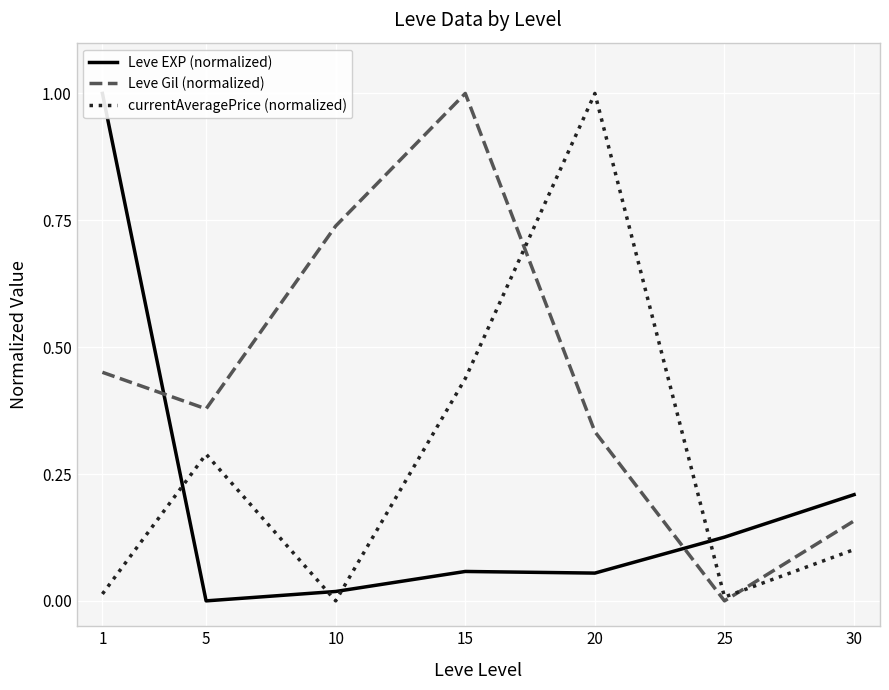

Where is the first local minimum for Leve EXP (normalized)?

5